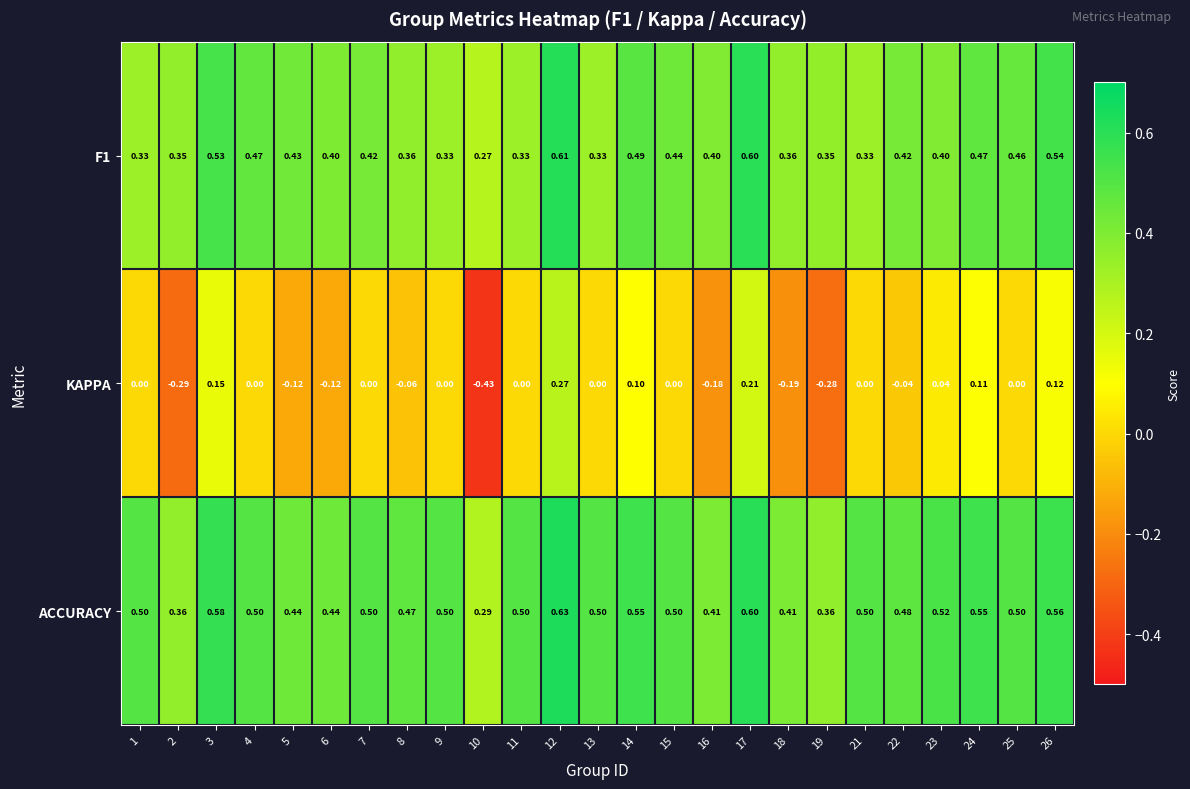

Is the value of F1 at 3 greater than the value of ACCURACY at 25?

Yes